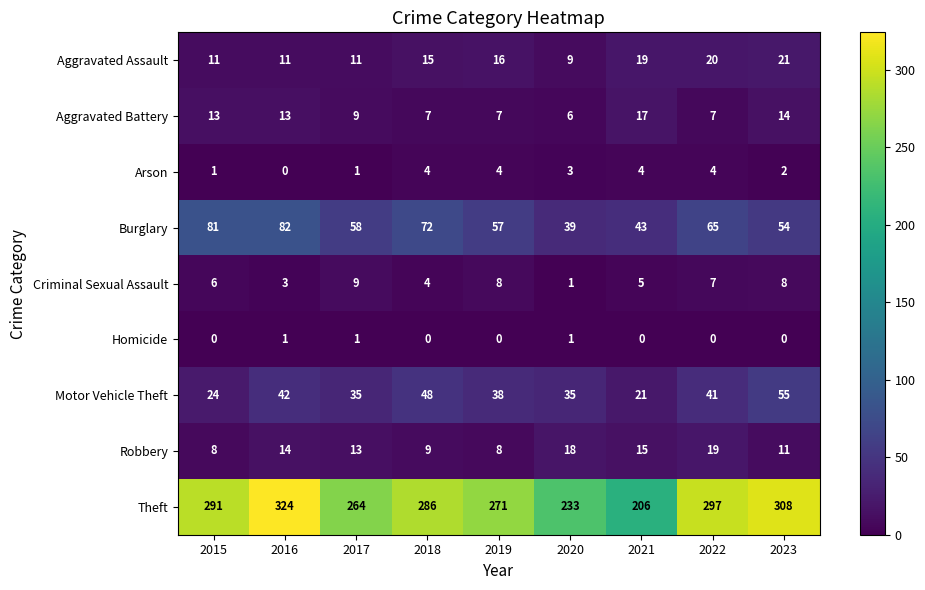

Which series has the largest total across all categories?

Theft